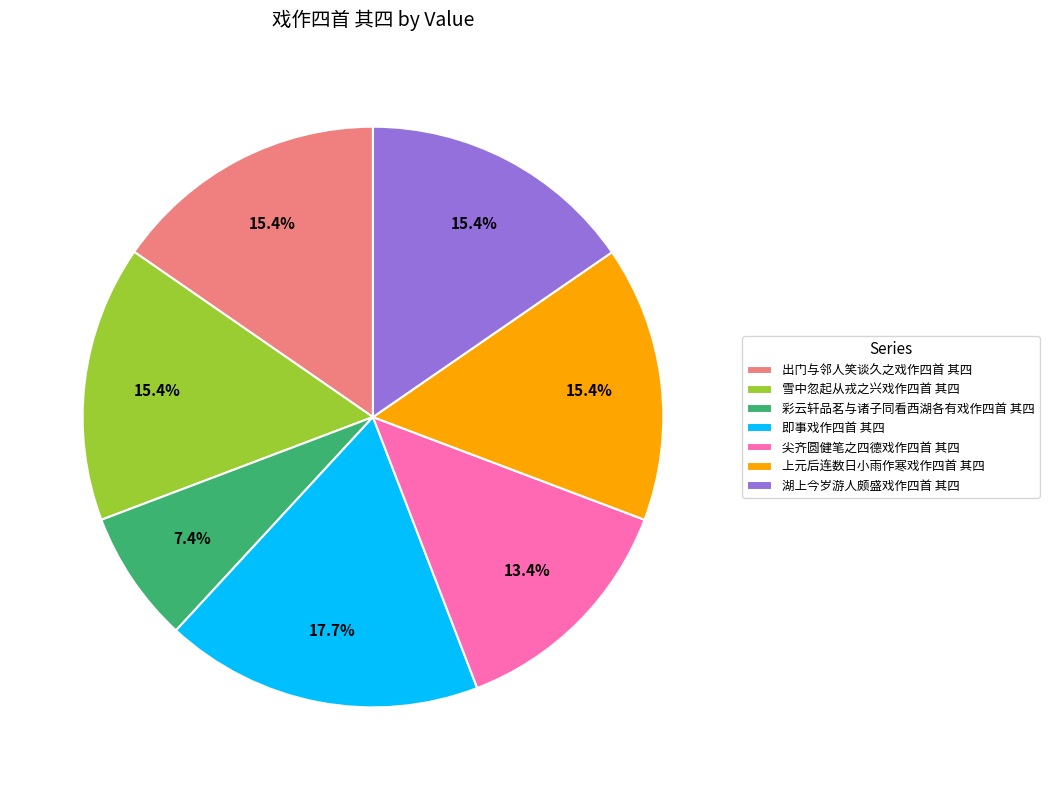

Is 彩云轩品茗与诸子同看西湖各有戏作四首 其四 the majority of the pie?

No